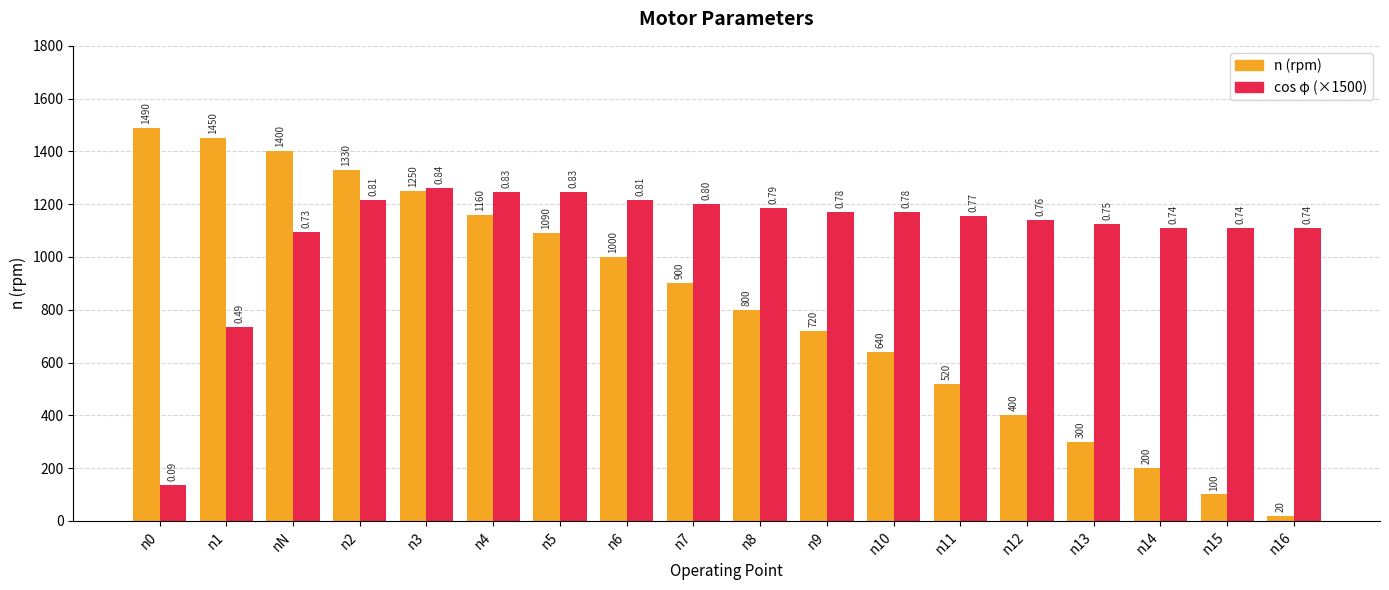

The cos φ (×1500) series shows 1215 at n2. True or false?

True